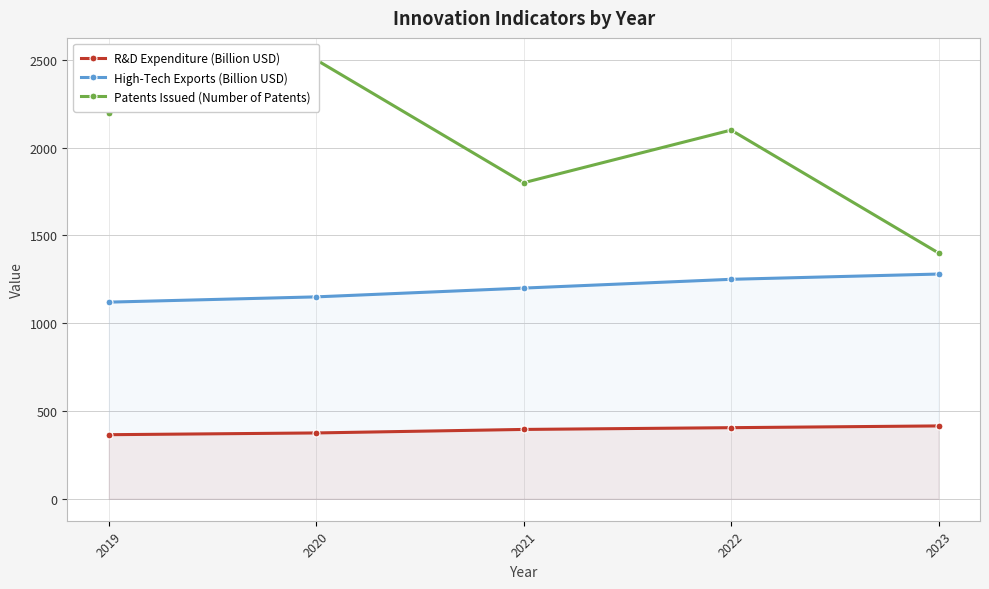

True or false: Patents Issued (Number of Patents) and High-Tech Exports (Billion USD) cross at least once.

False